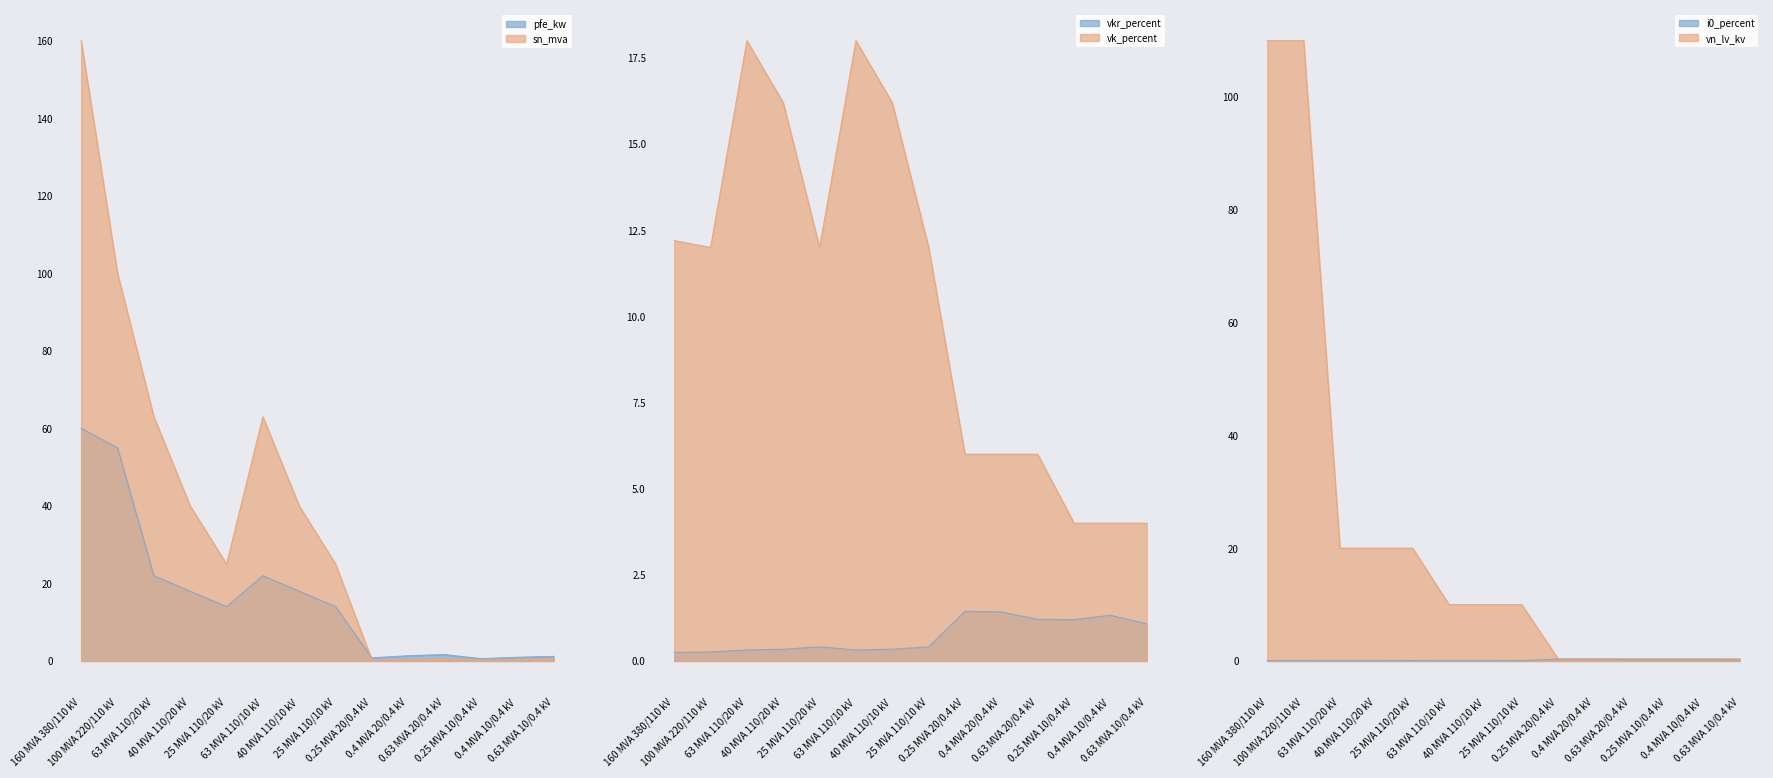

True or false: pfe_kw has a value of 6.8 at 40 MVA 110/20 kV.

False